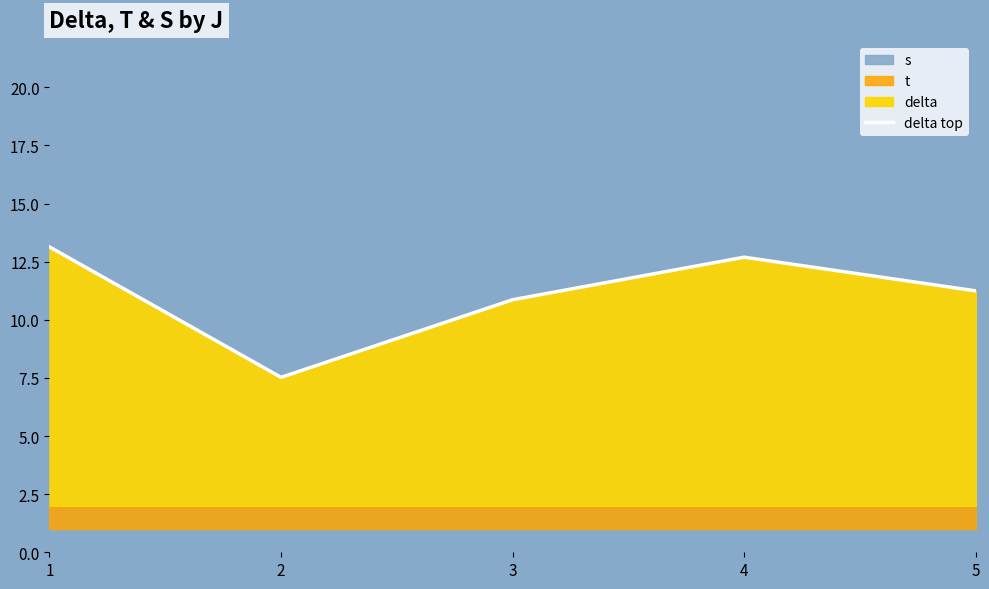

Rank the categories by value from highest to lowest.

1, 4, 5, 3, 2